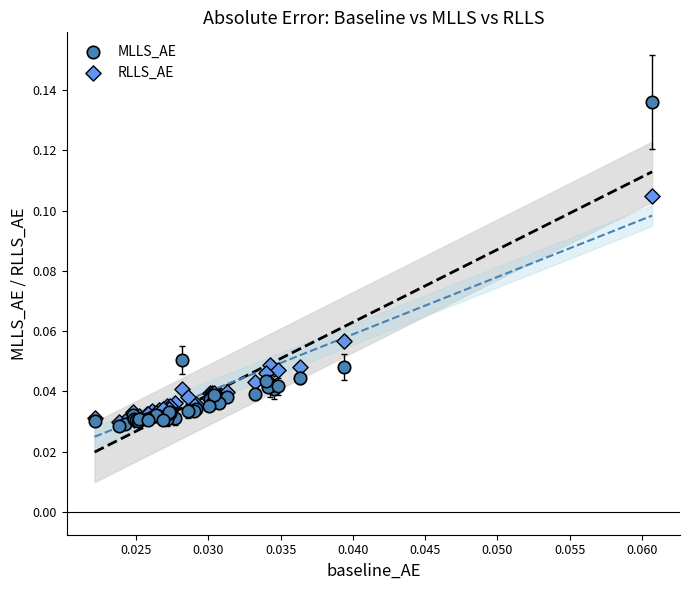

What are all the series names shown in the legend?

MLLS_AE, RLLS_AE